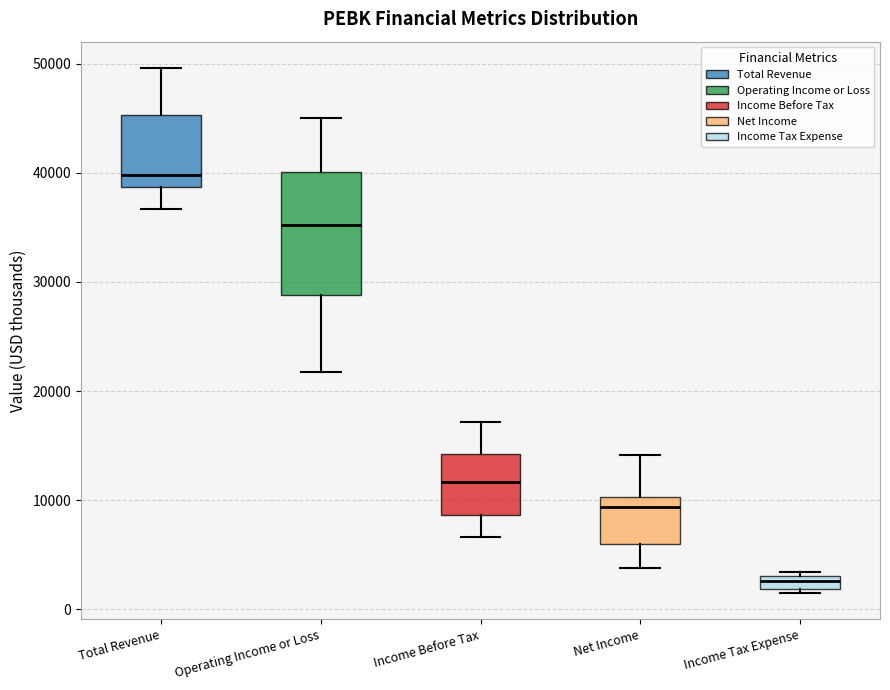

Where does the upper whisker of the box for Operating Income or Loss end on the y-axis? The values are not printed on the chart, so give them approximately, as read against the axis.

45000